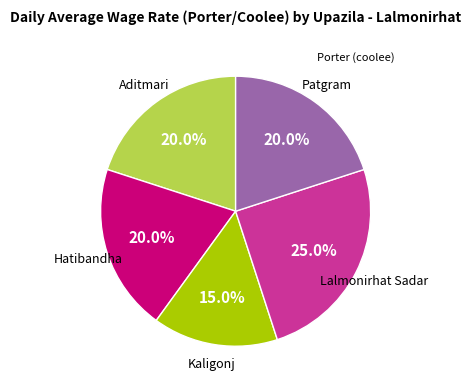

Is there any slice that represents more than half of the pie?

No